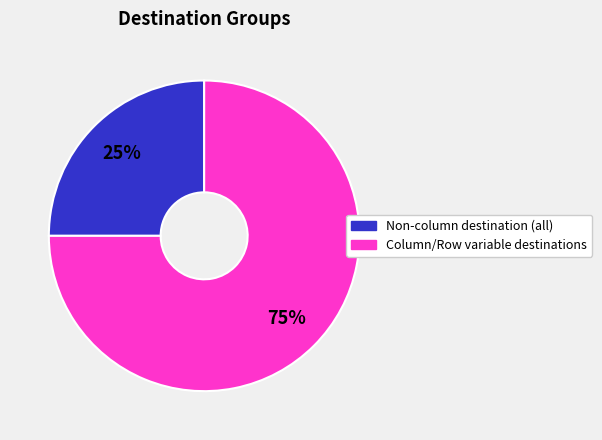

Is there any slice that represents more than half of the pie?

Yes